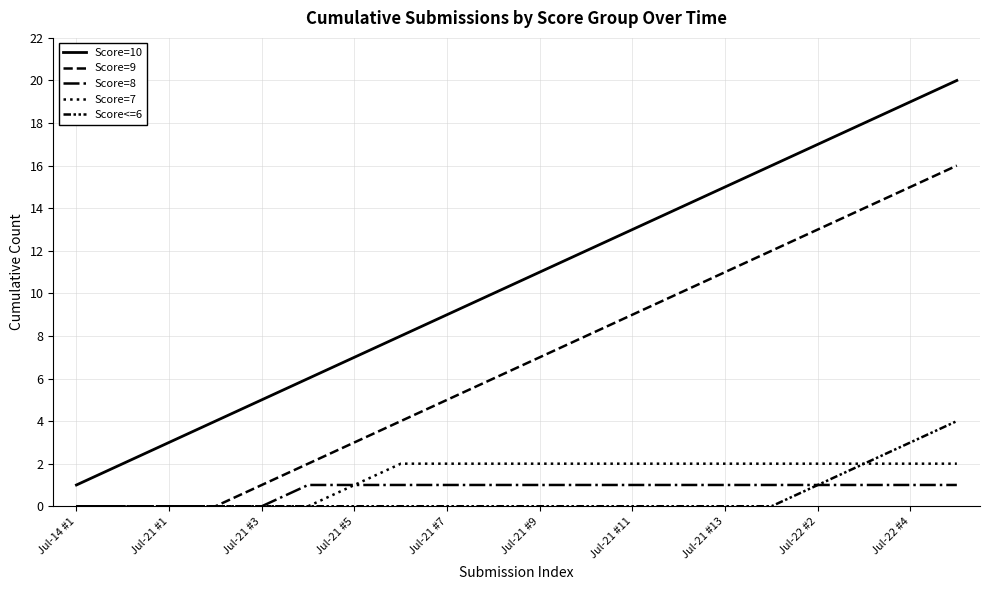

Does the chart have visible grid lines?

Yes